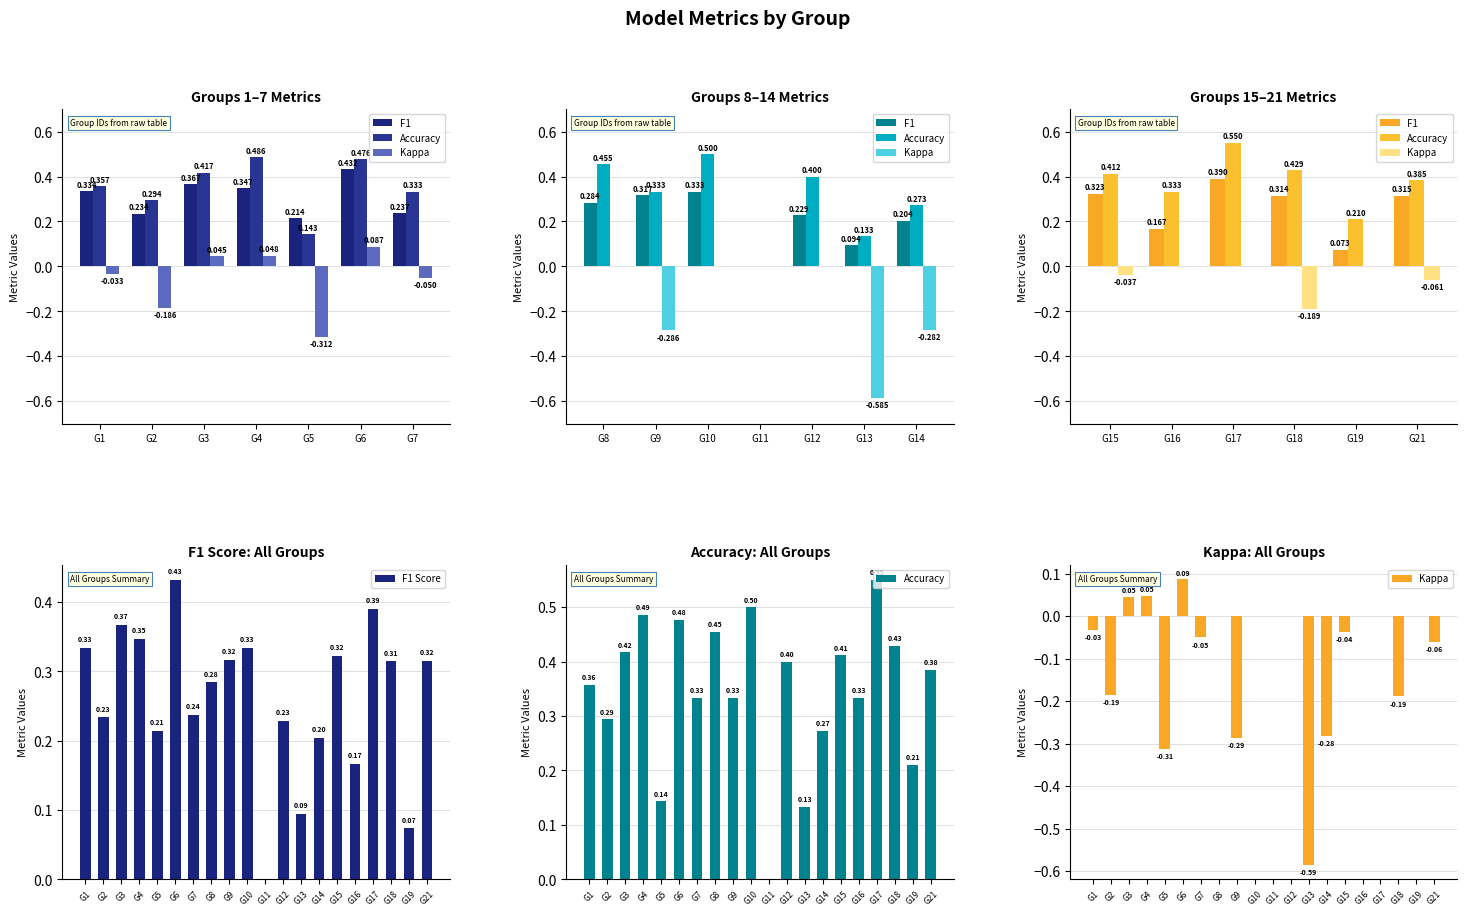

List the series in order of their overall mean, highest first.

accuracy, f1, kappa